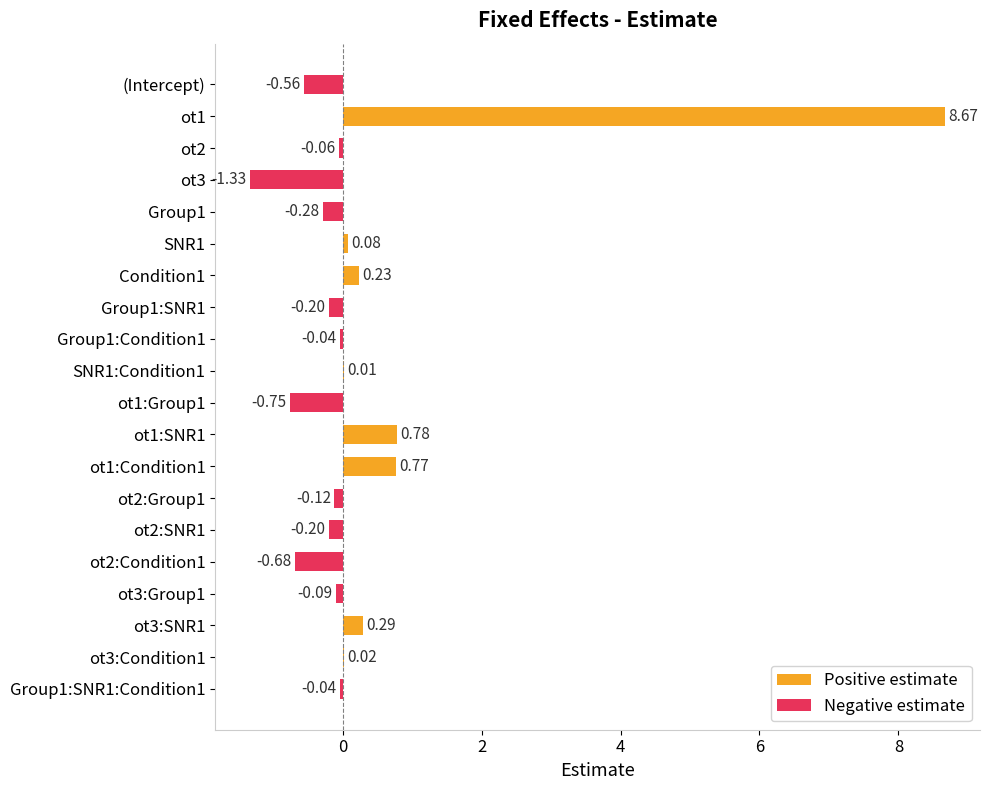

Which series has the largest total across all categories?

Positive estimate